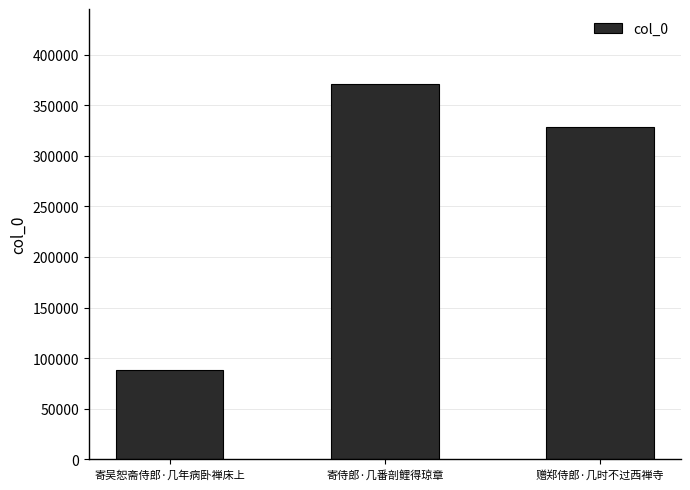

List the labels in order of value, largest first.

寄侍郎·几番剖鲤得琼章, 赠郑侍郎·几时不过西禅寺, 寄吴恕斋侍郎·几年病卧禅床上